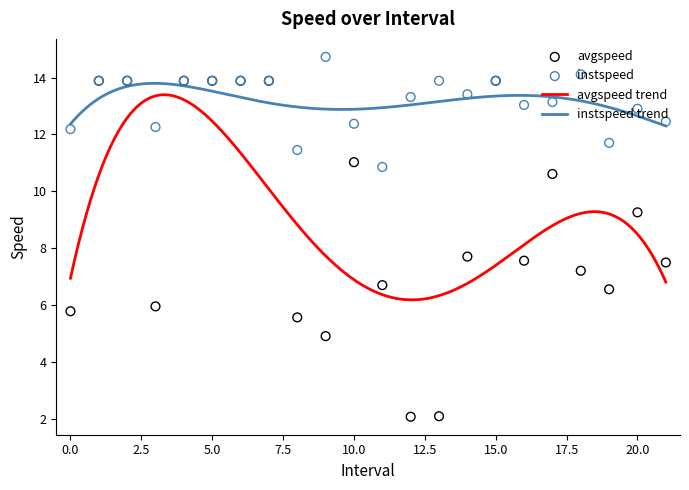

Which series has the largest total across all categories?

instspeed